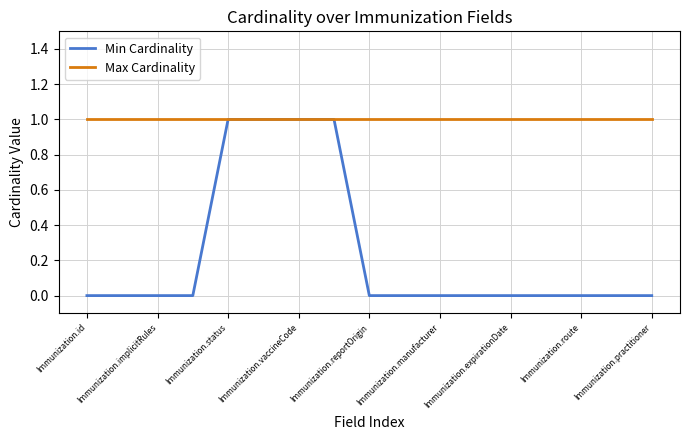

Rank the series by their average value, from highest to lowest.

Max Cardinality, Min Cardinality